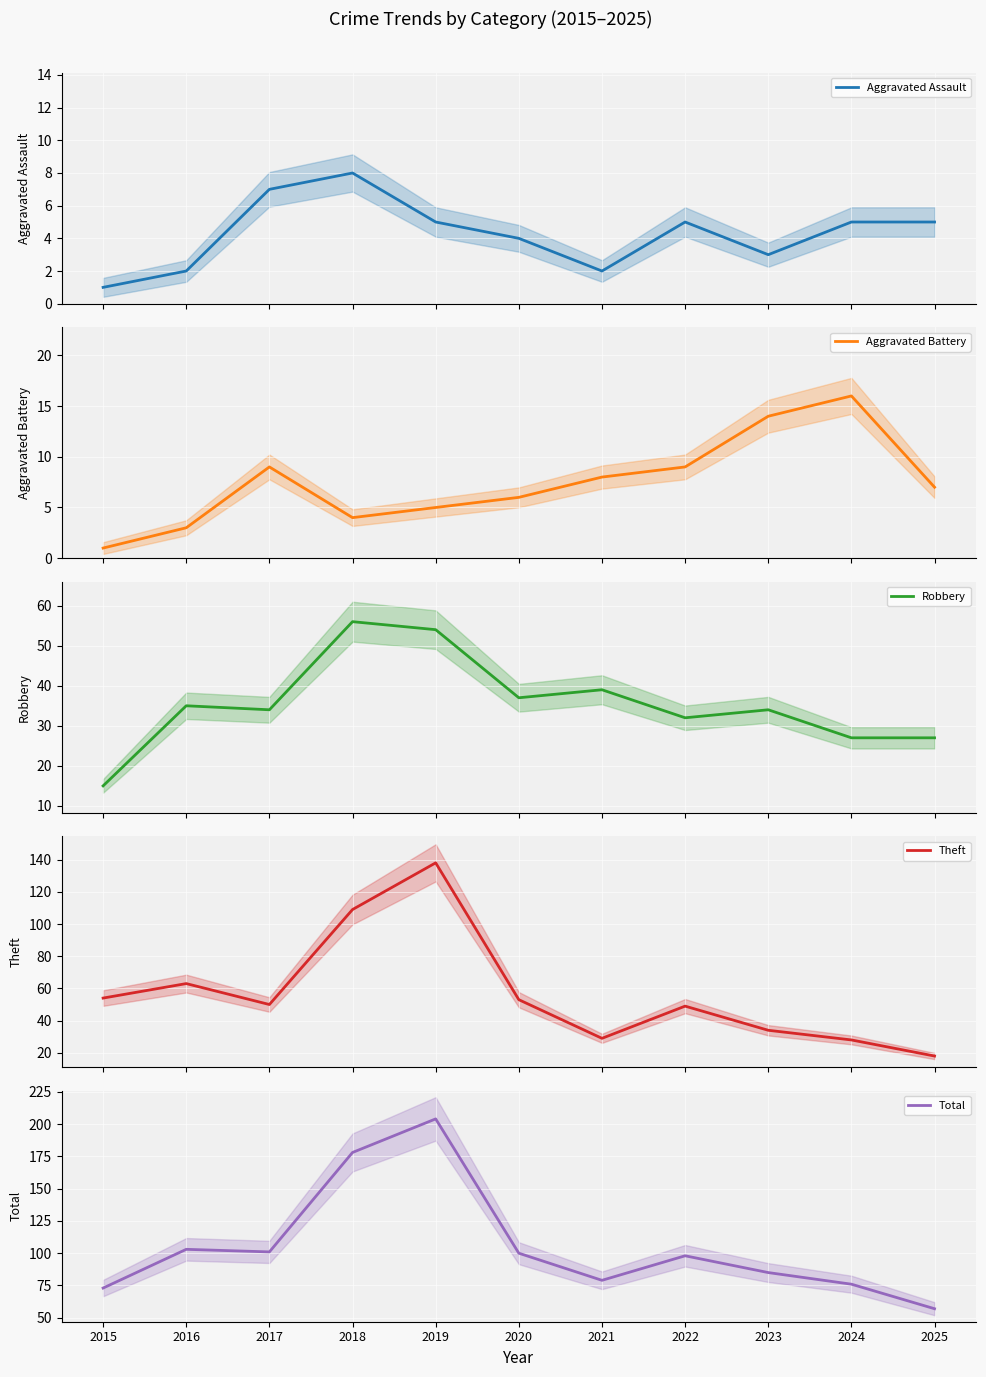

What is the difference between the Robbery values at 2018 and 2021?

17